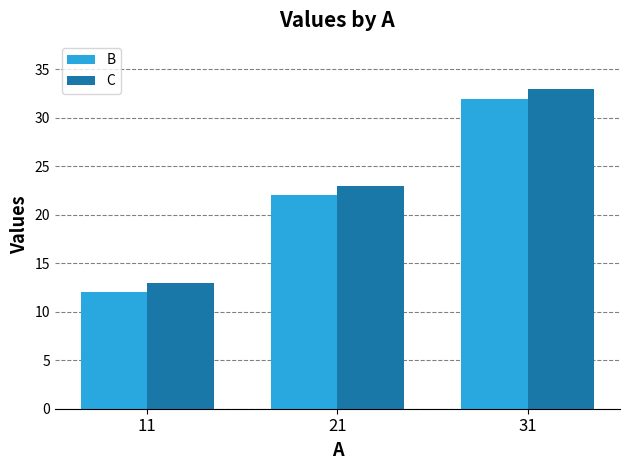

What is the average value of the B series?

22